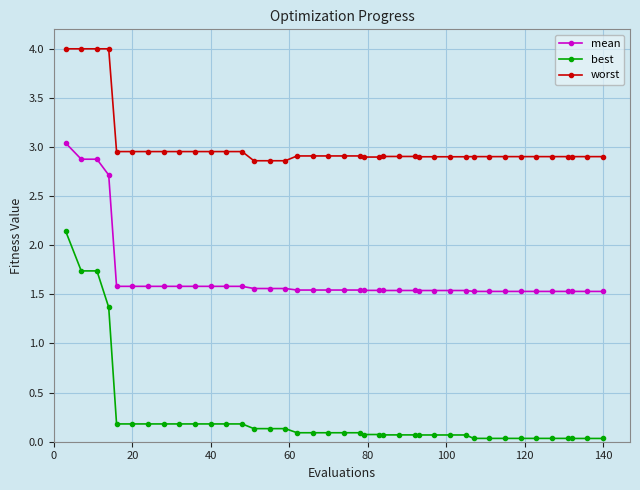

Rank the series by their maximum value, from highest to lowest.

worst, mean, best